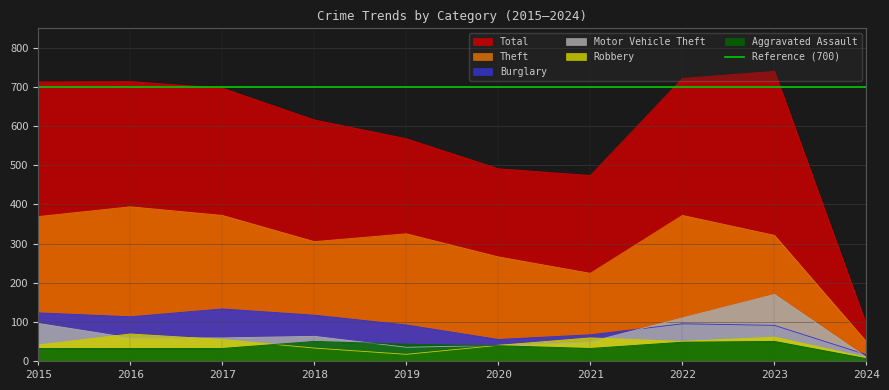

What value does the Motor Vehicle Theft series have at 2022?

110